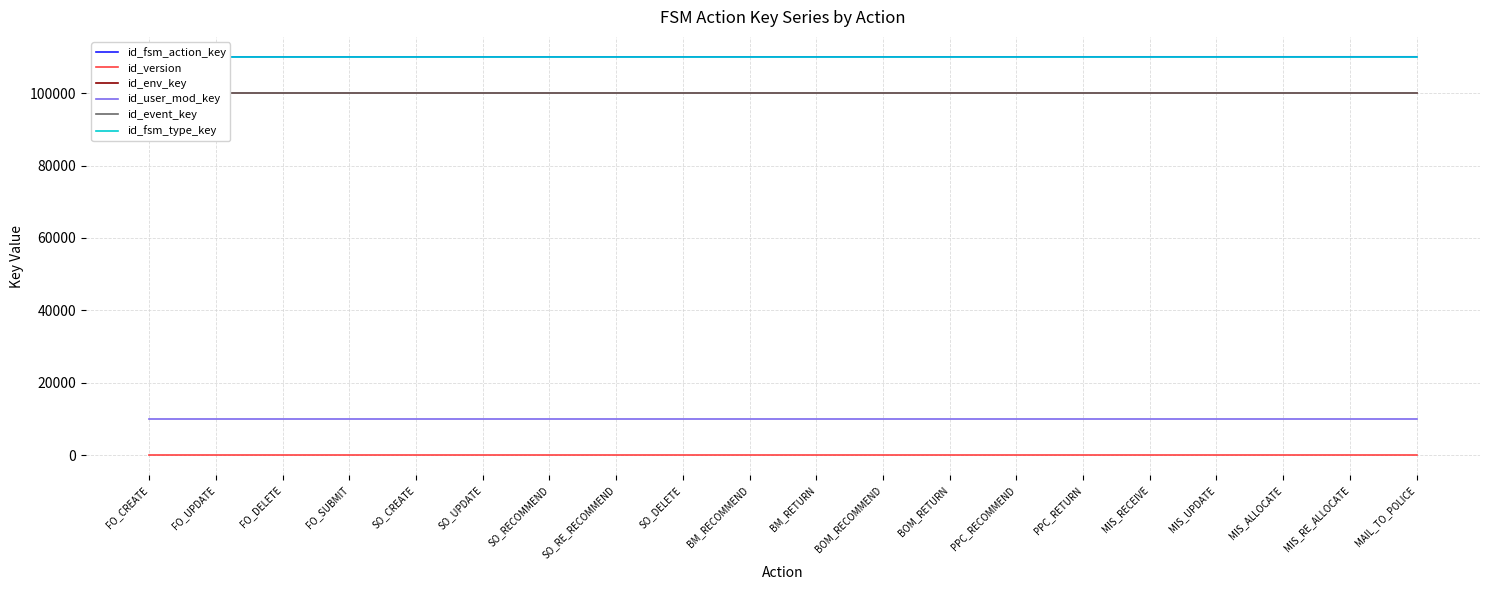

True or false: id_fsm_action_key has a value of 110018 at MIS_RE_ALLOCATE.

True